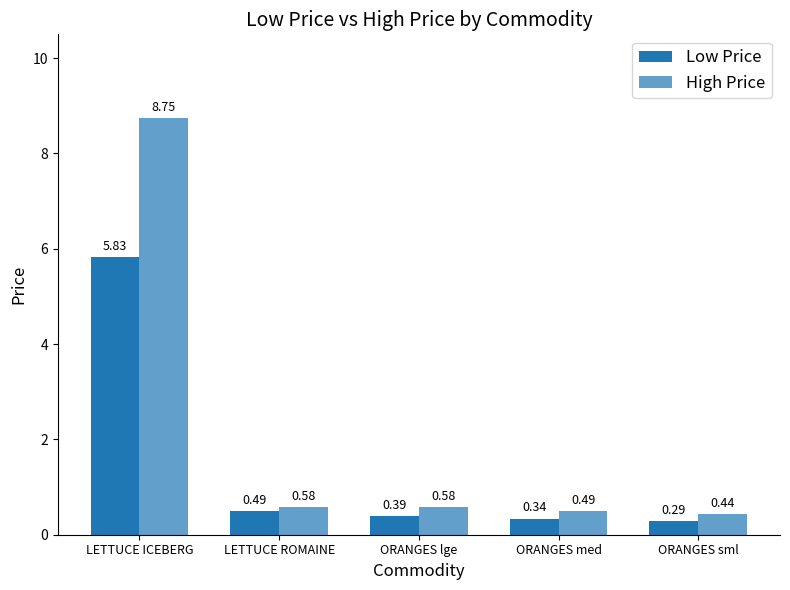

Does the chart contain stacked bars?

No